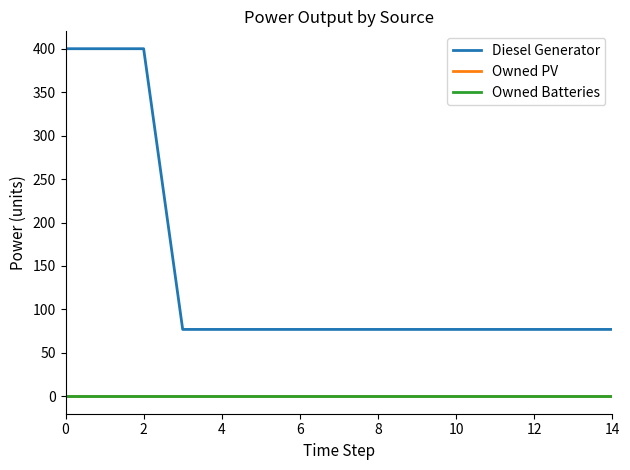

Does the chart have visible grid lines?

No